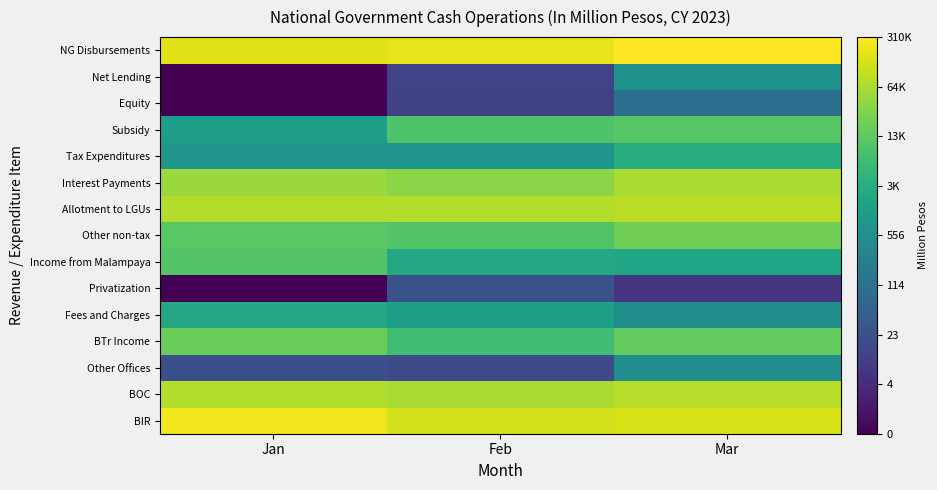

What is the maximum value shown in the chart?

12.6